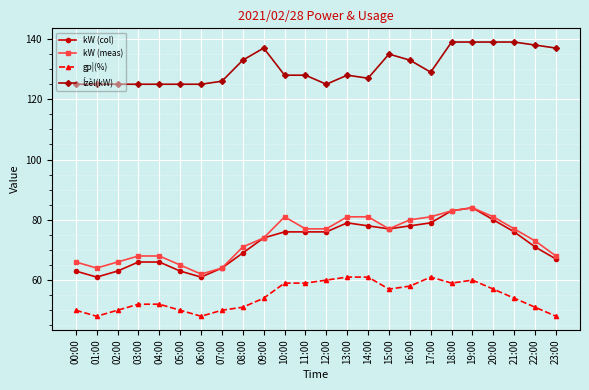

At how many categories does at least one series exceed 68?

24